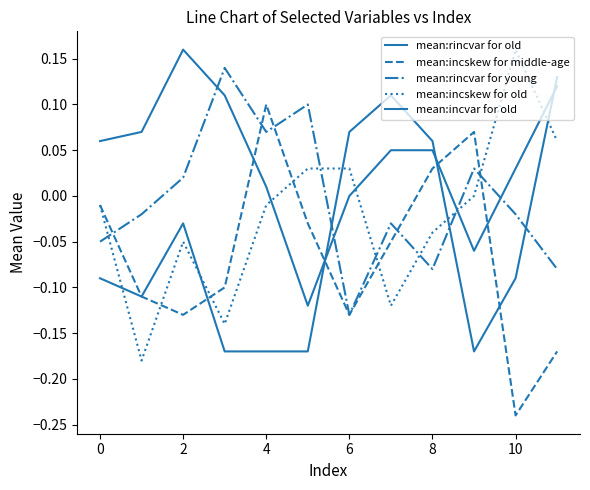

At which category is the sum across all series the highest?

11